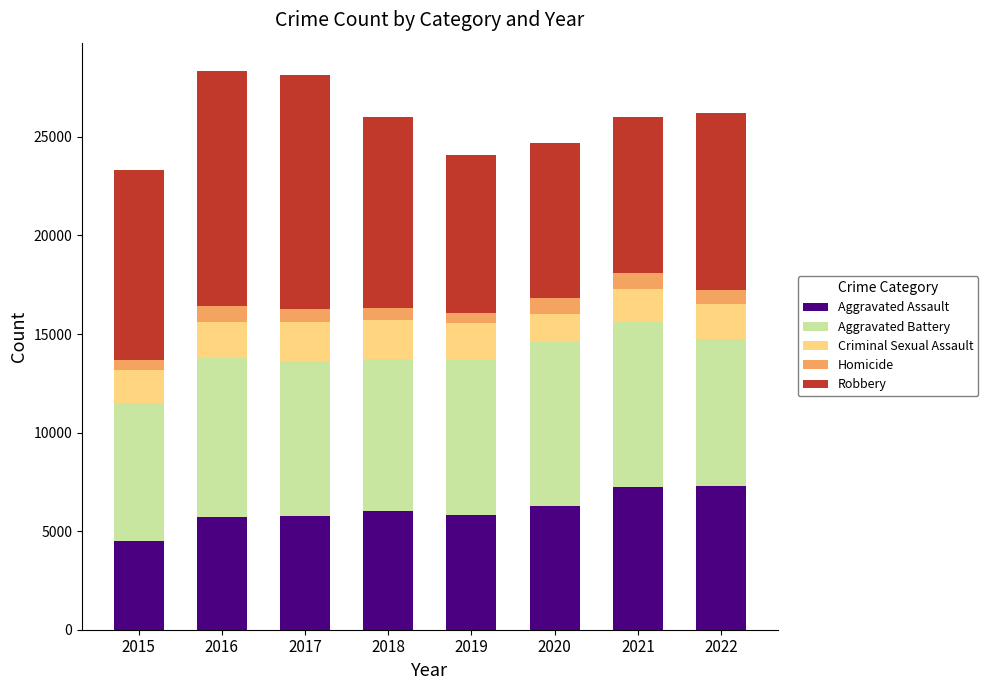

Which category has the lowest value in the Aggravated Assault series?

2015